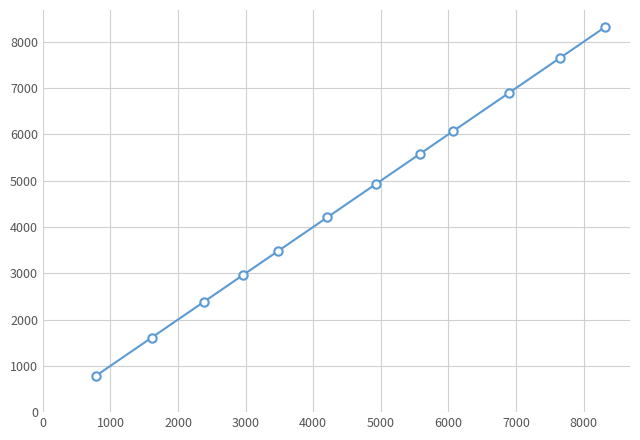

What is the minimum value shown in the chart?

785